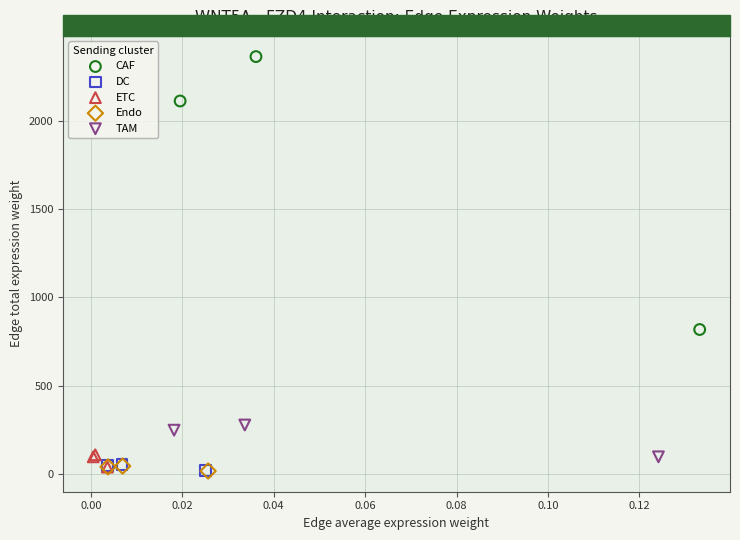

Which series has the largest Y range (max minus min)?

CAF